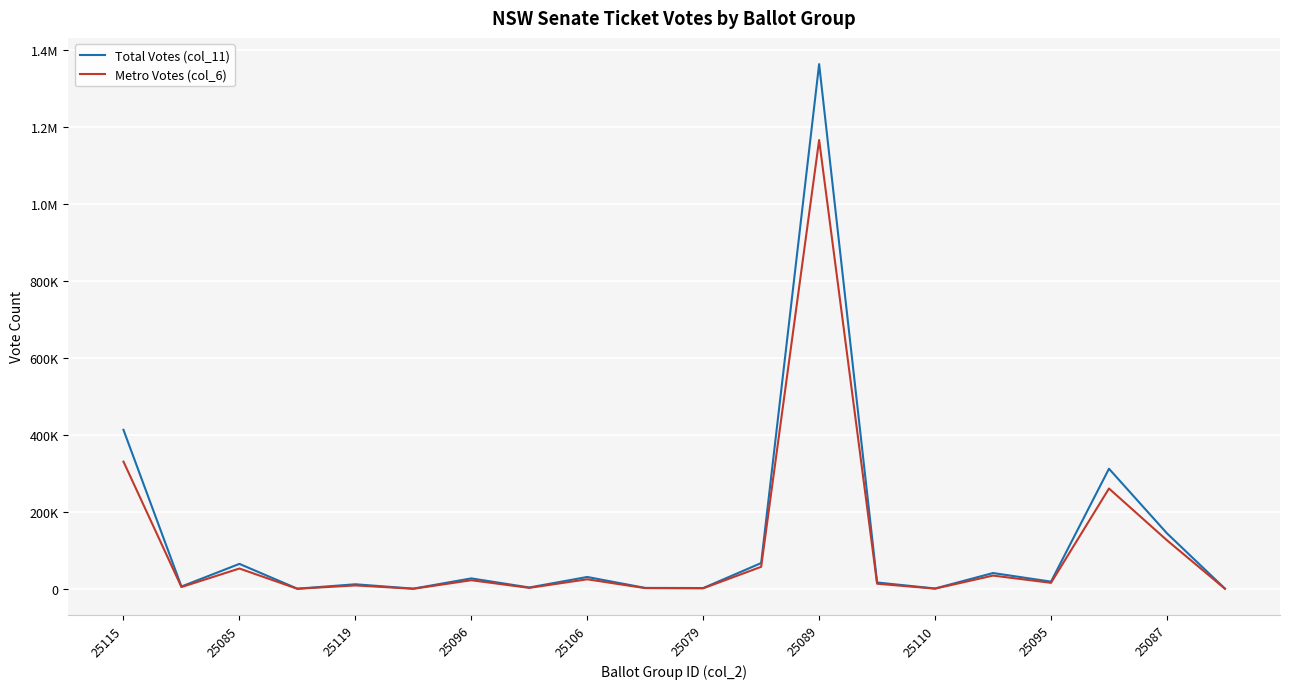

True or false: Total Votes (col_11) and Metro Votes (col_6) cross at least once.

False